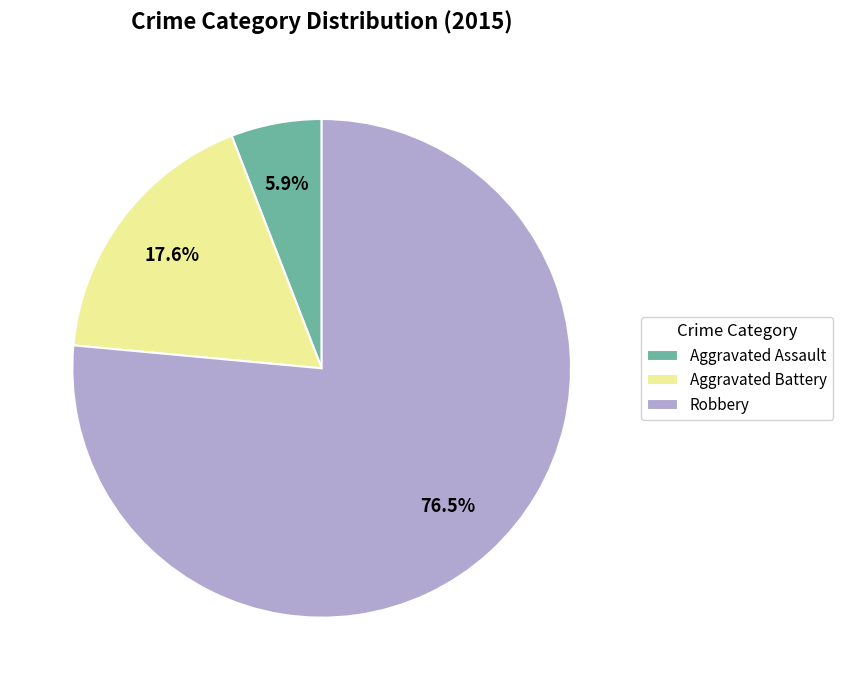

Rank the categories by value from lowest to highest.

Aggravated Assault, Aggravated Battery, Robbery